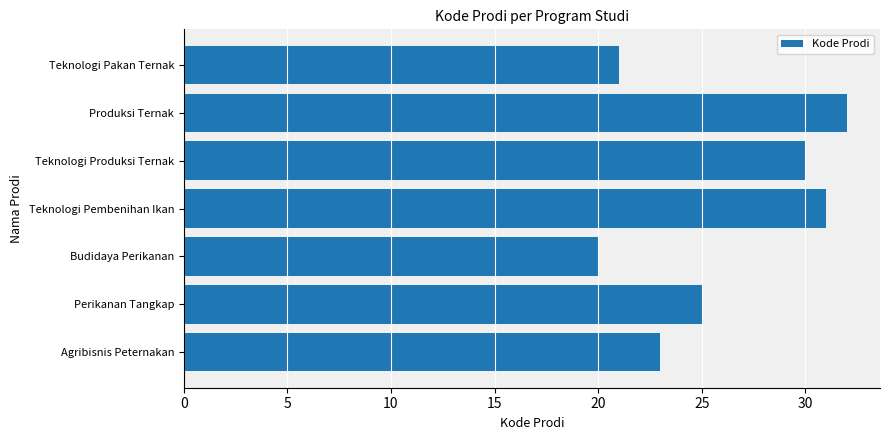

At which category does the chart reach its minimum across all series?

Budidaya Perikanan